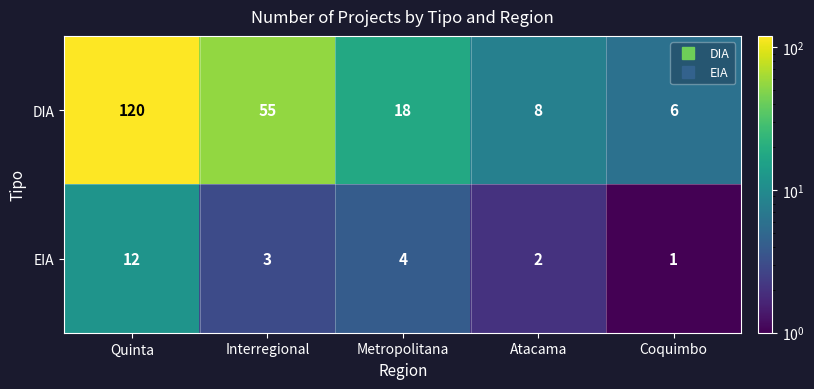

The value of EIA at Atacama is 3. True or false?

False